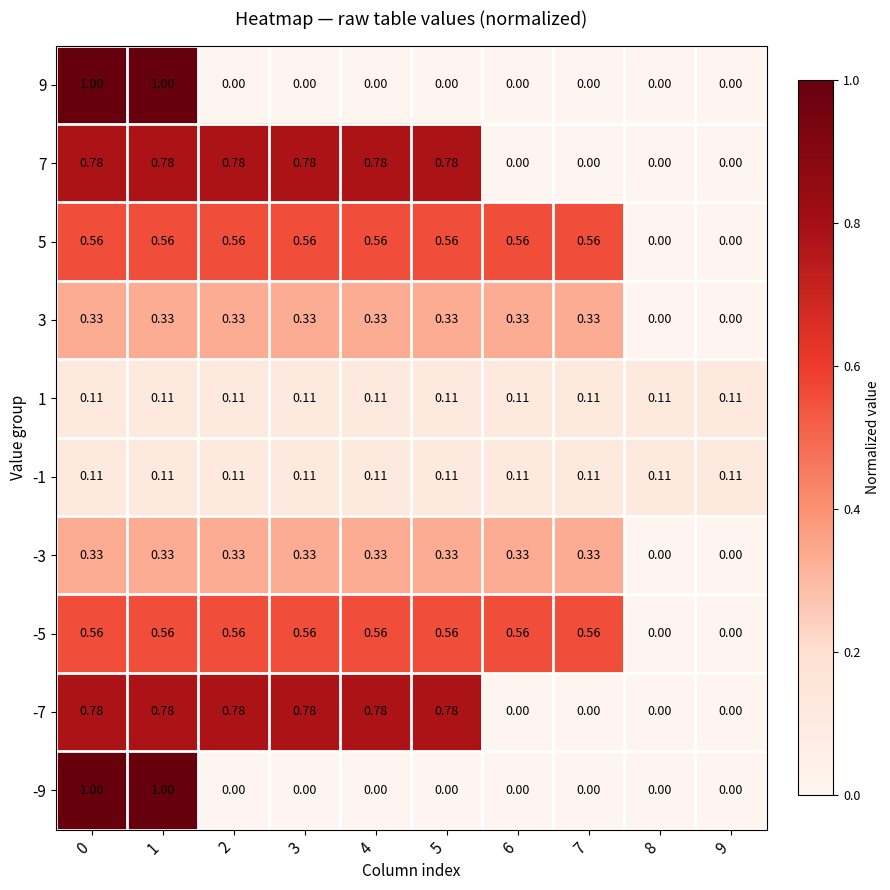

What is the total value across all series at 4?

3.6